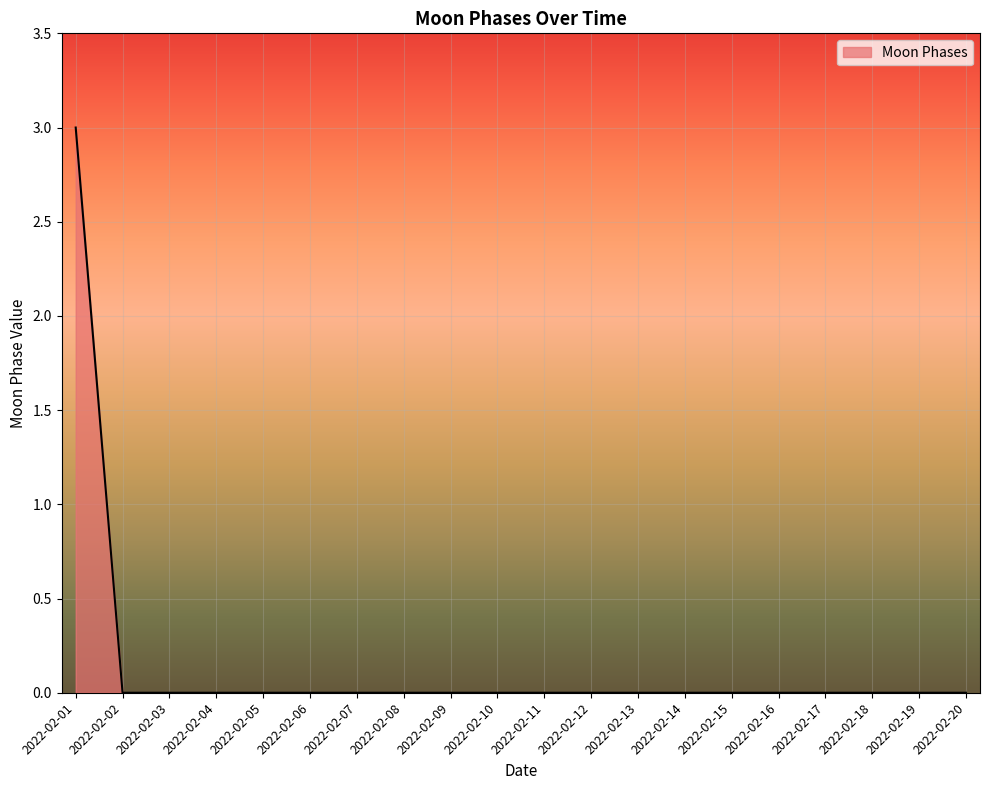

The value at 2022-02-13 is 1. True or false?

False